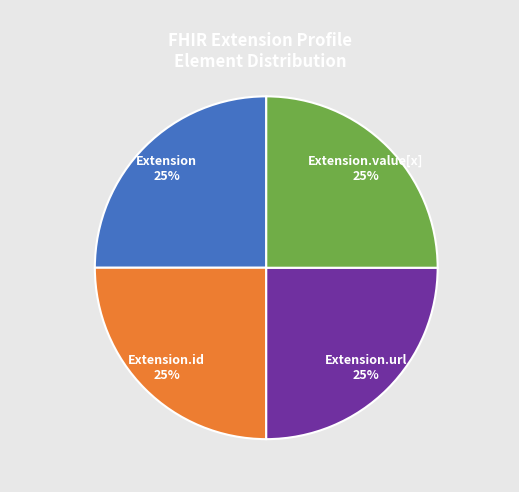

What percentage is the Extension.url slice, to the nearest percent?

25%